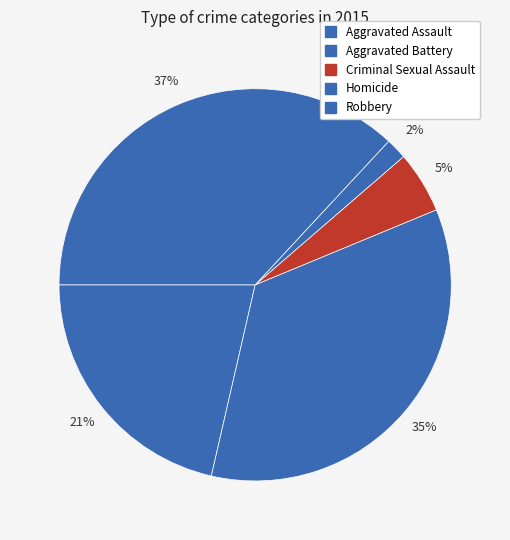

How many slices are in this pie chart?

5